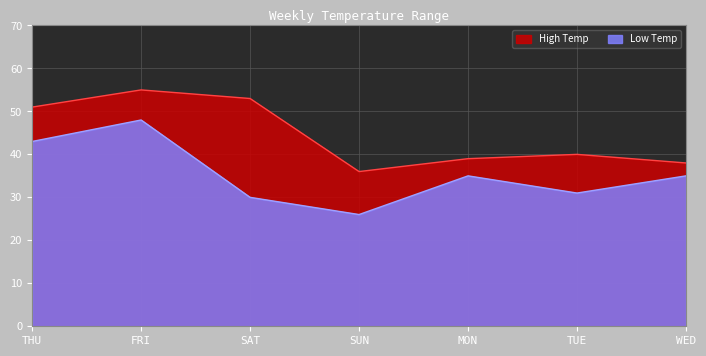

How many distinct data groups are displayed?

2